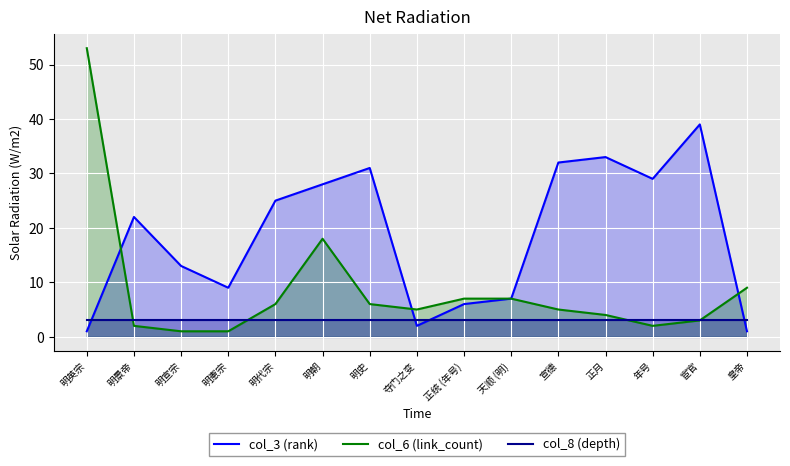

What is the difference between the second highest and minimum values in the col_3 (rank) series?

32